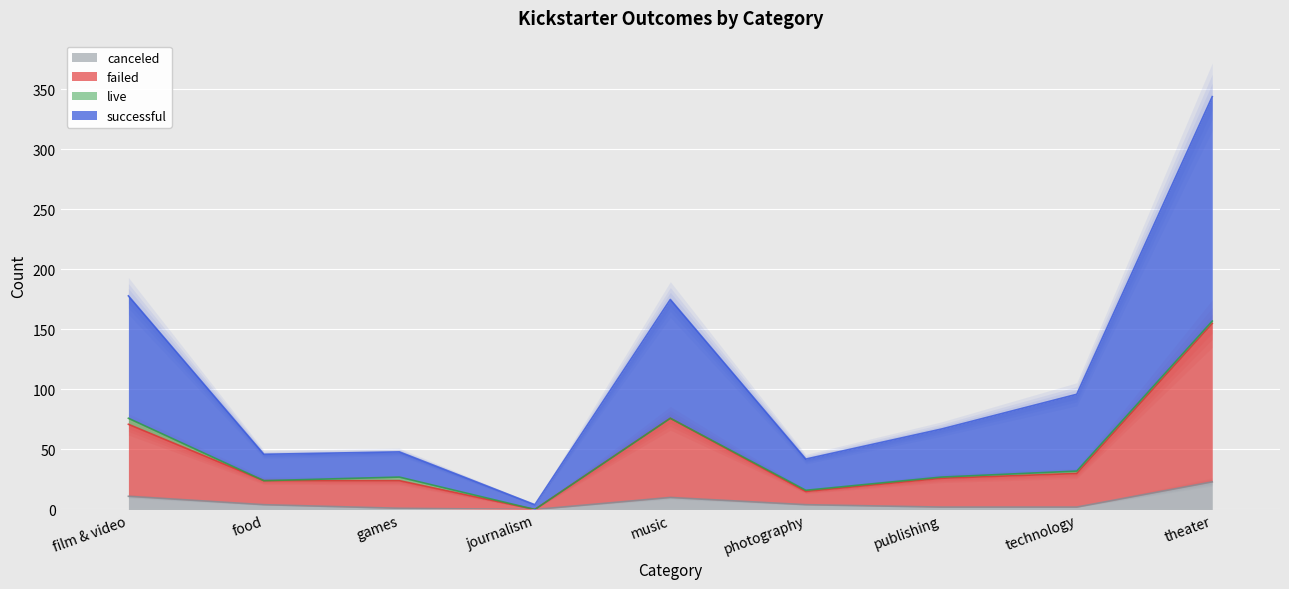

Where is the first local minimum for canceled?

journalism